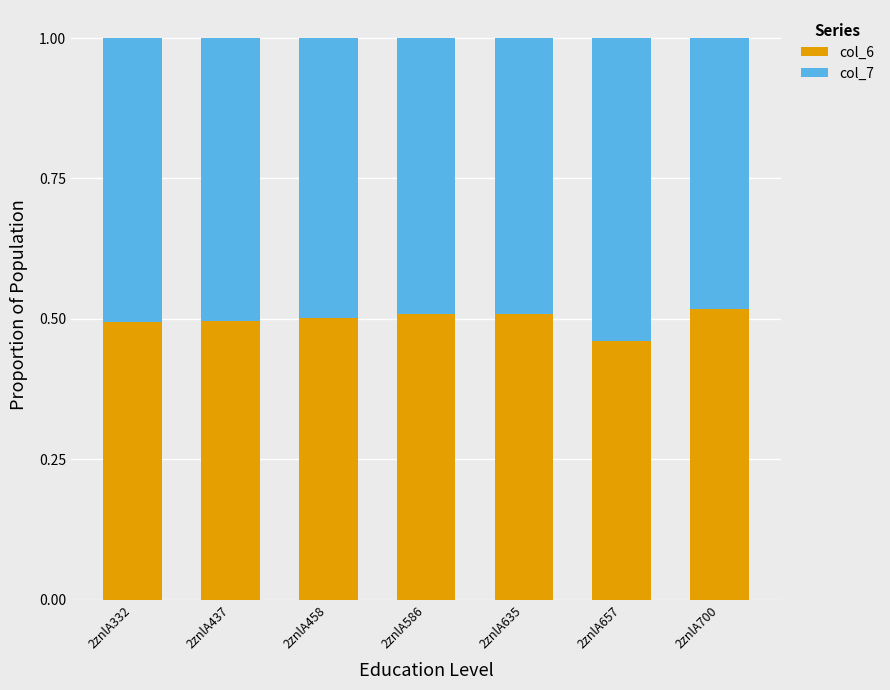

What is the total value across all series at 2znlA586?

1.0